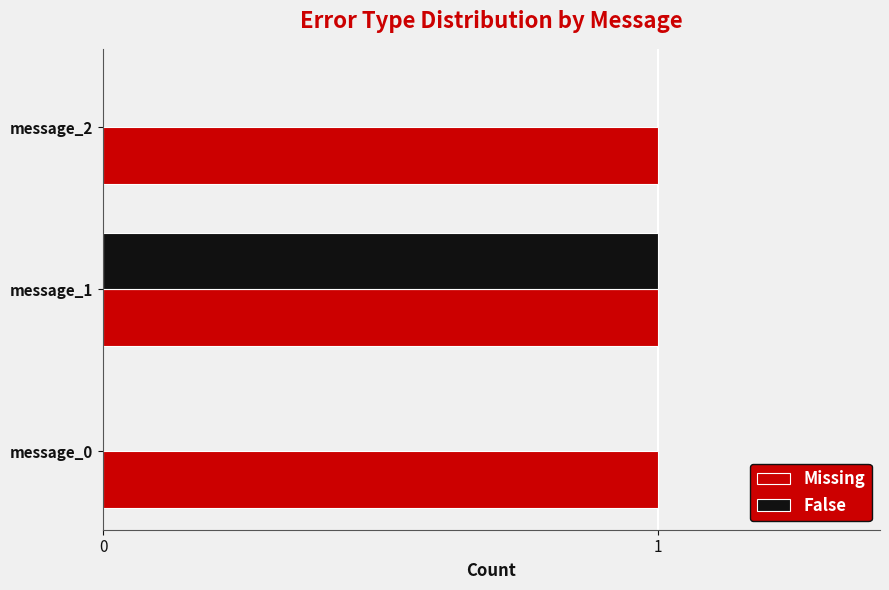

Between message_1 and message_2, which series saw the biggest shift?

False